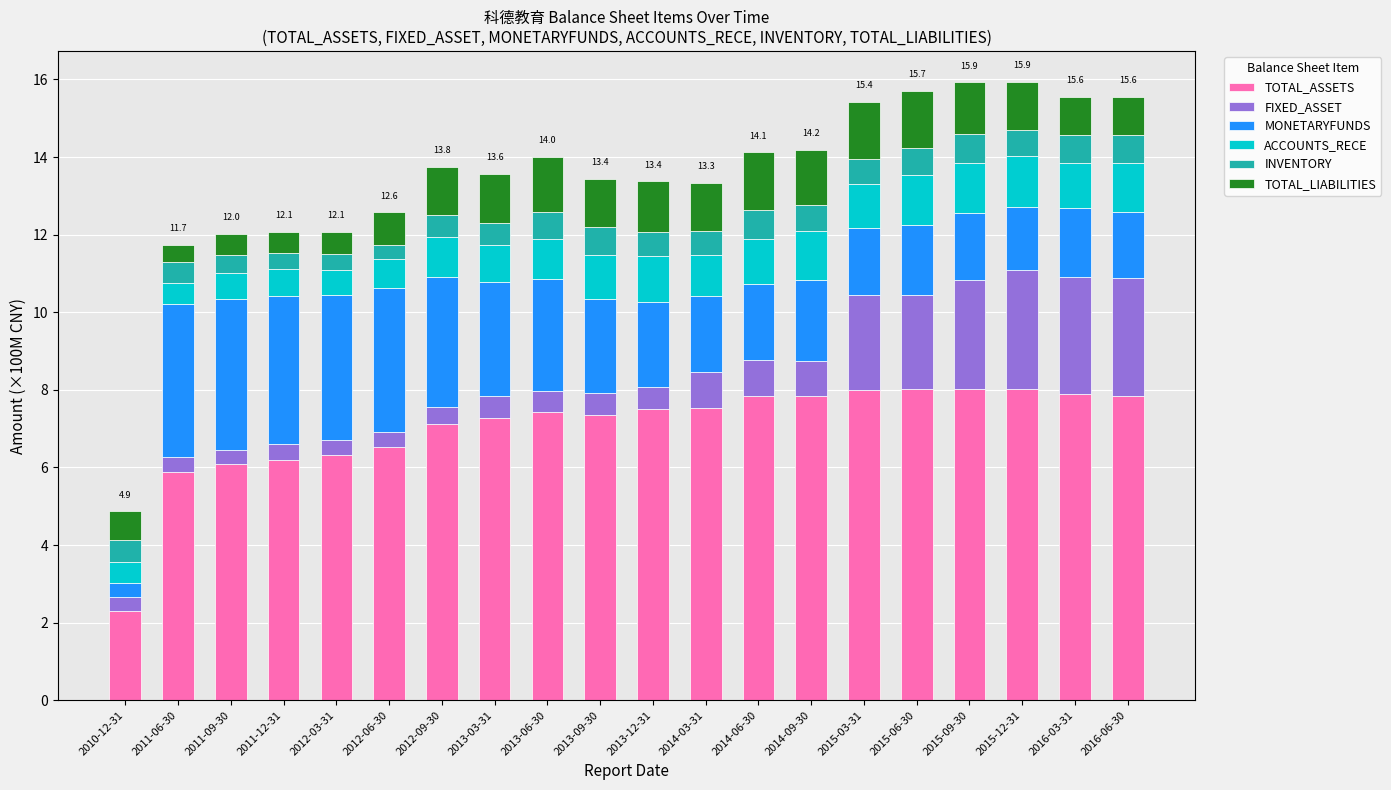

What is the sum of the TOTAL_ASSETS values at 2011-12-31 and 2013-03-31?

13.5